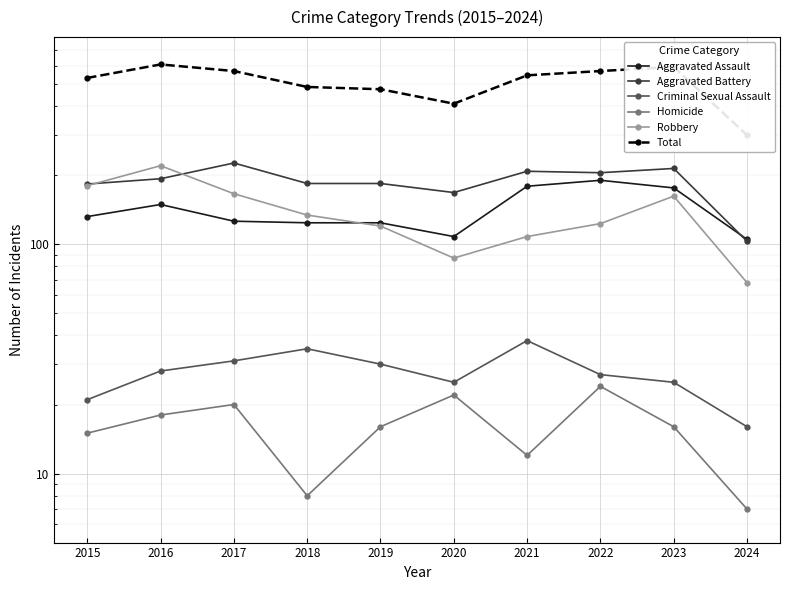

Is the value of Robbery at 2015 greater than the value of Aggravated Battery at 2023?

No